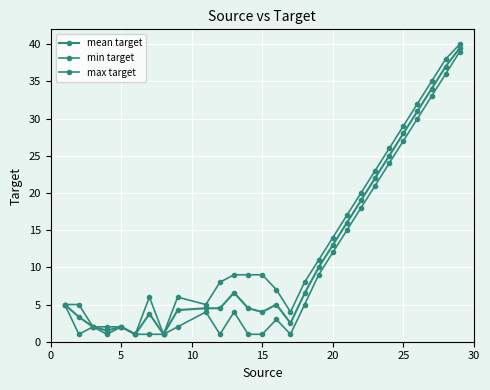

List the series in order of their overall mean, lowest first.

min target, mean target, max target